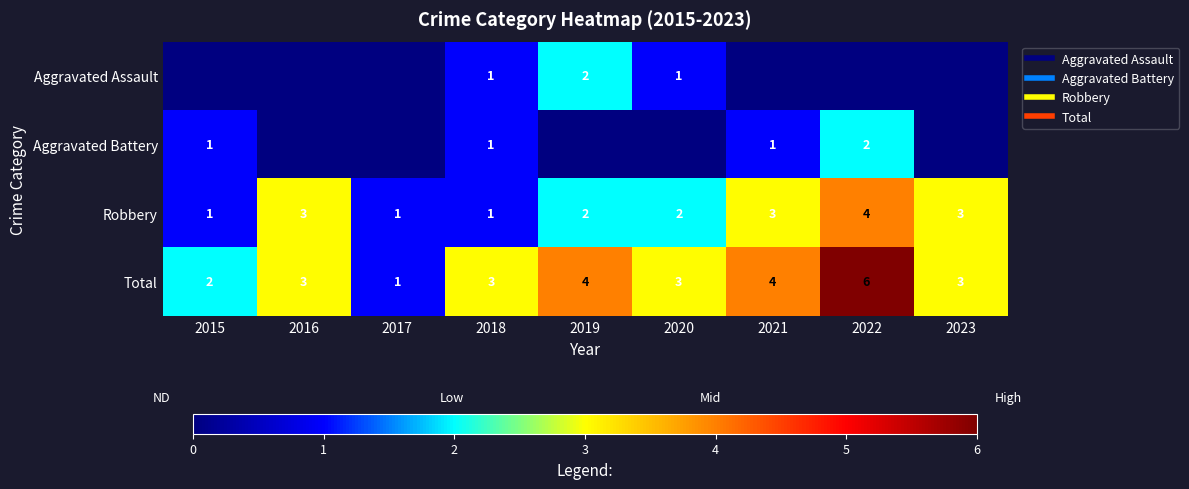

Which series has the widest spread of values?

Total